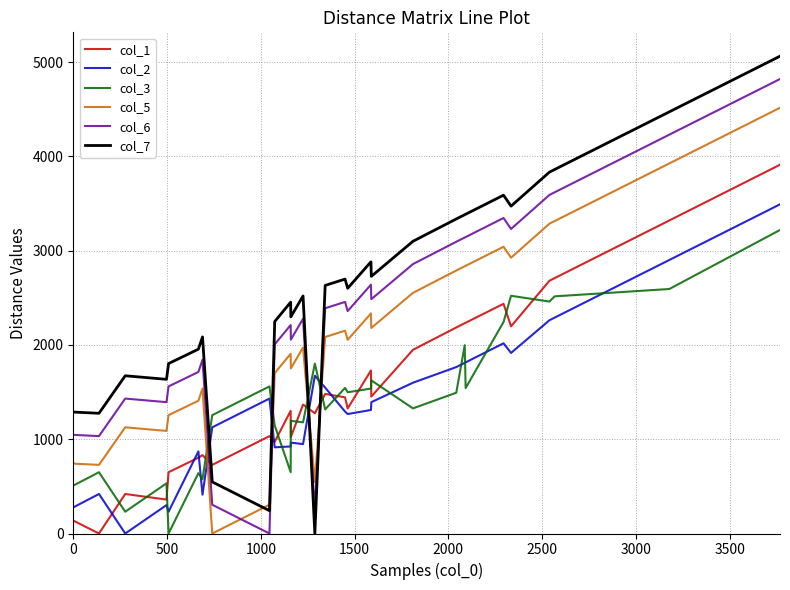

Which series has the largest range (max minus min)?

col_7